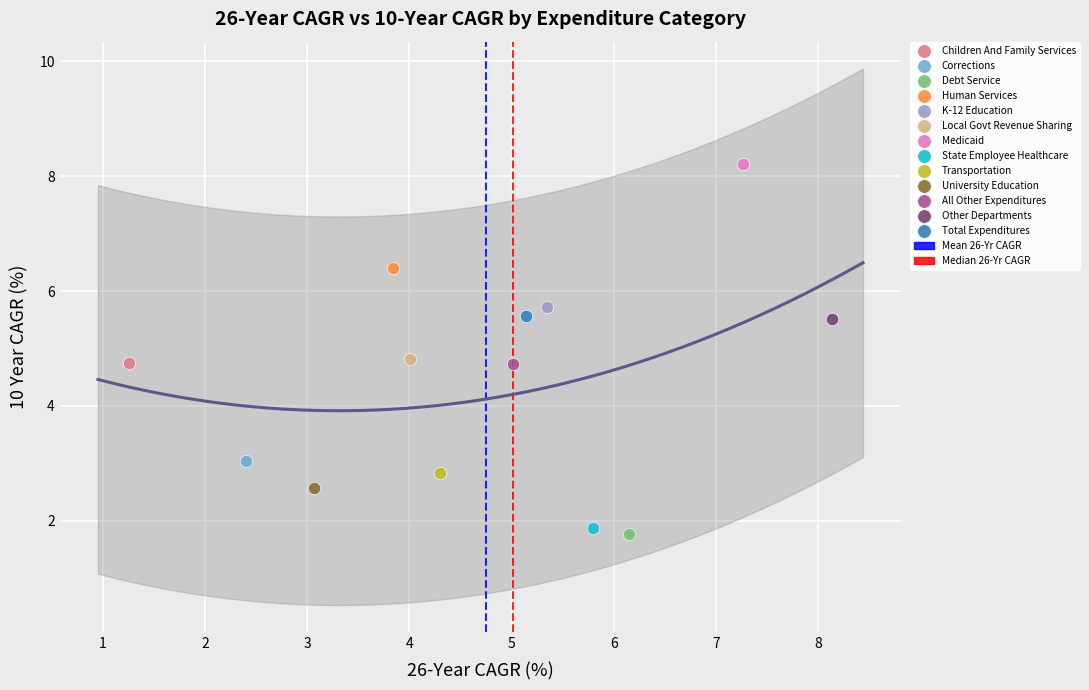

Which series reaches the maximum Y coordinate?

Medicaid